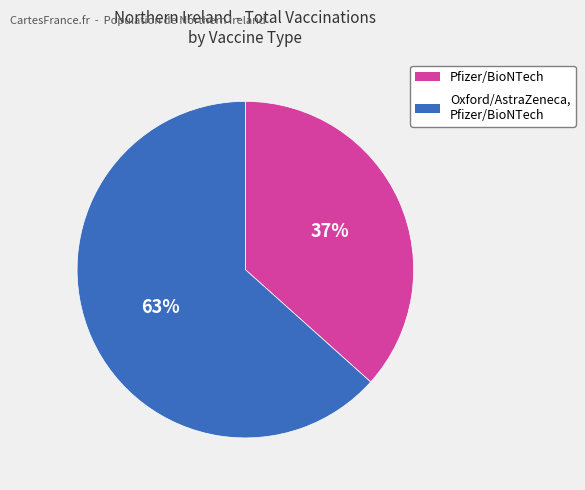

How many segments does this pie chart have?

2